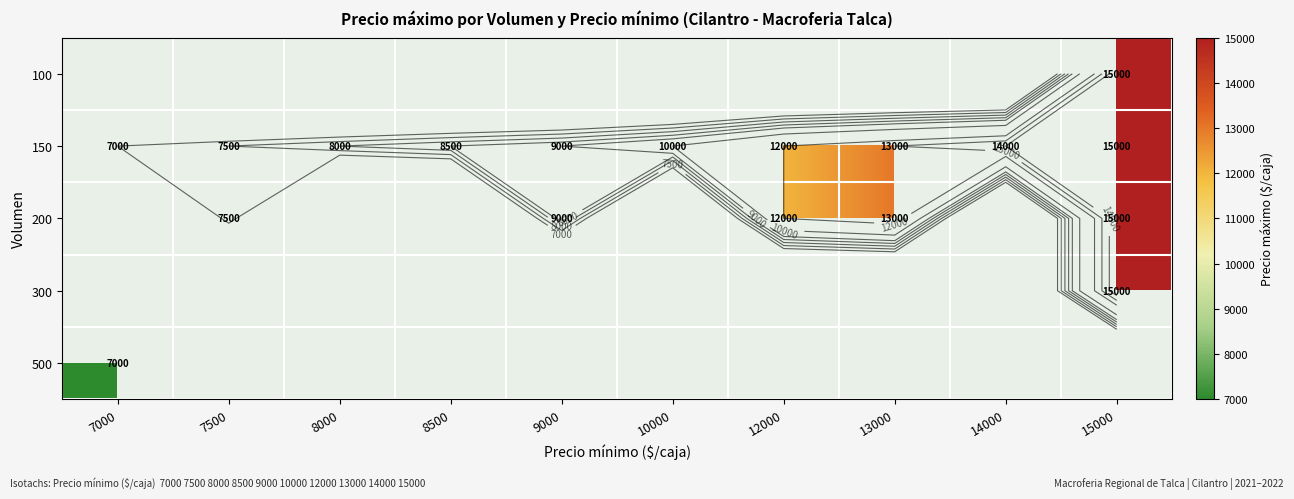

What is the total value across all series at 13000?

26000